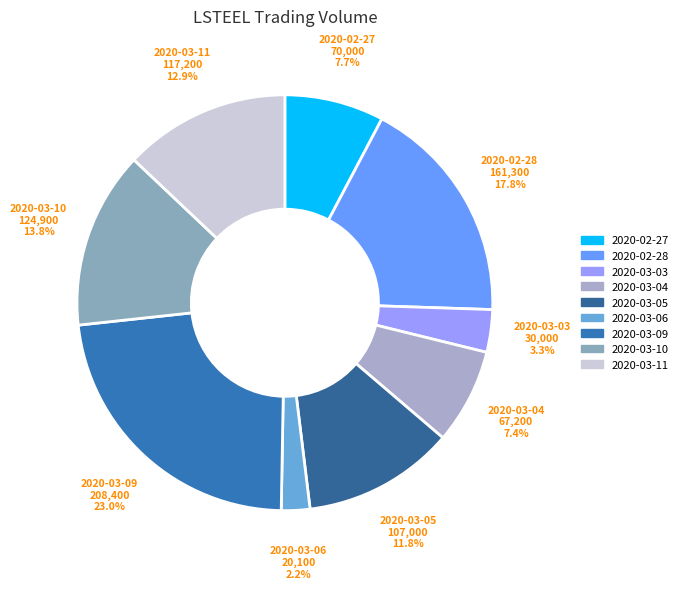

Which has a higher value, 2020-02-28 or 2020-03-10?

2020-02-28